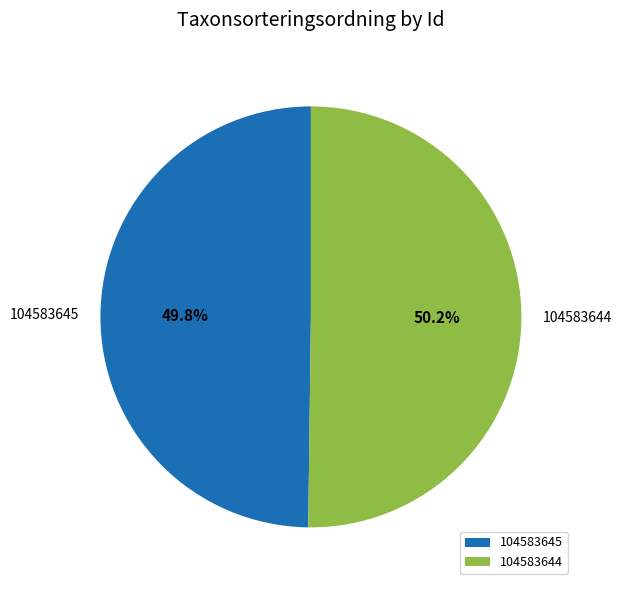

Approximately how many times larger is the value at 104583645 compared to 104583644?

1.0